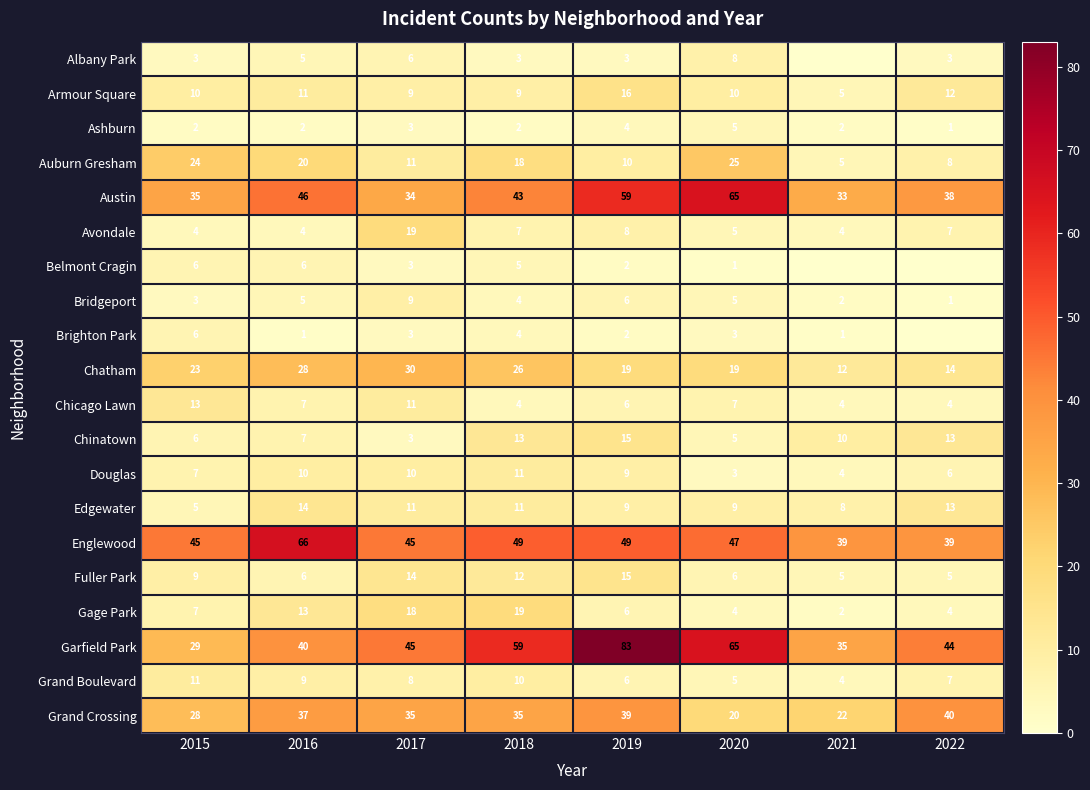

True or false: Englewood has a value of 39 at 2021.

True